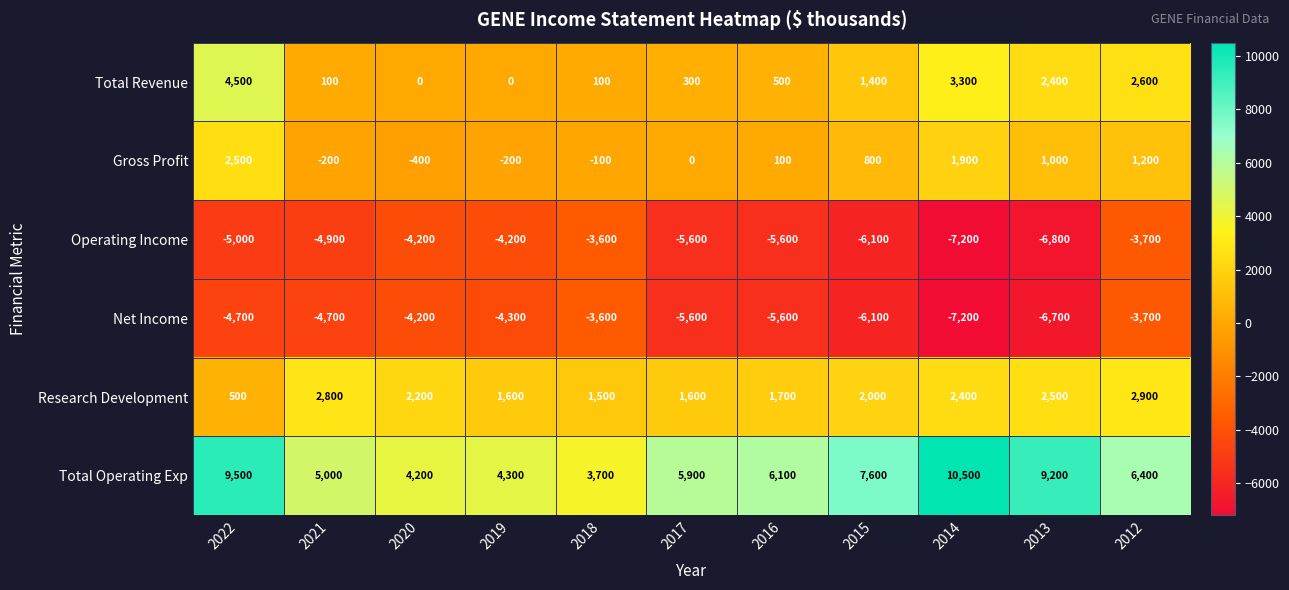

Count the Operating Income values in the range -6100 to -4200.

7